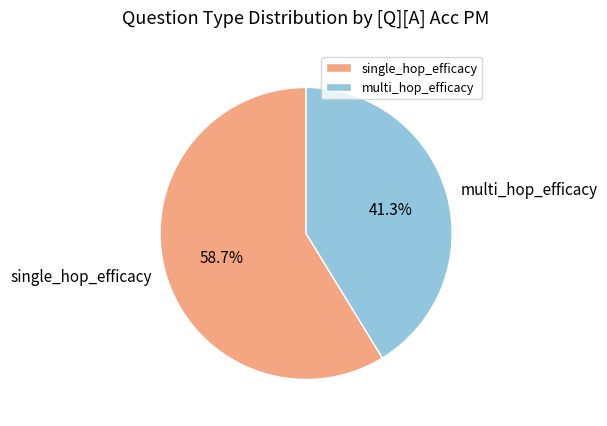

What percentage is the multi_hop_efficacy slice, to the nearest percent?

41%